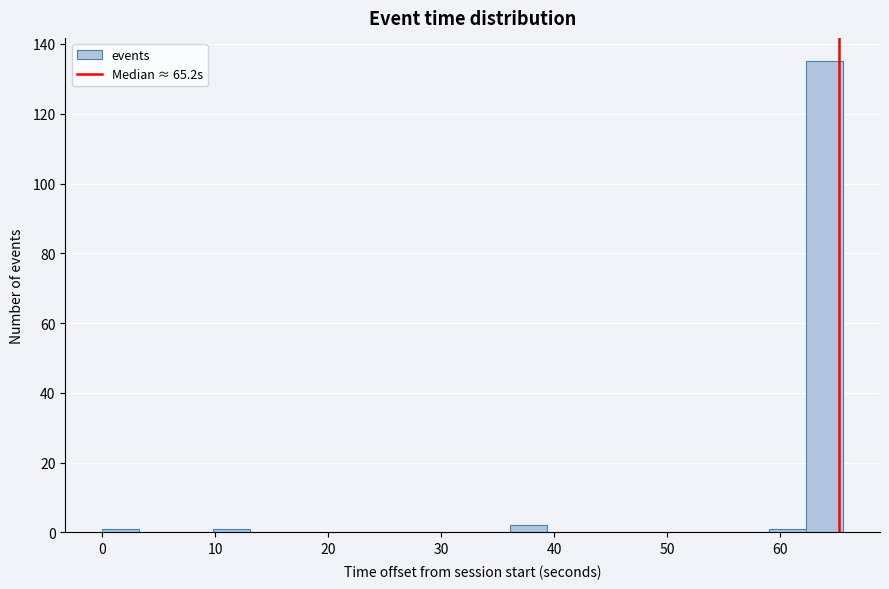

Read against the x-axis, roughly where is the centre of the tallest bar?

64